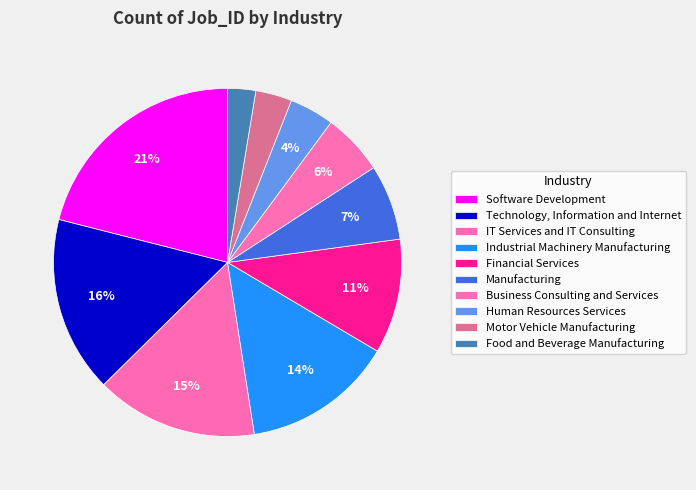

Which has a higher value, Industrial Machinery Manufacturing or Food and Beverage Manufacturing?

Industrial Machinery Manufacturing